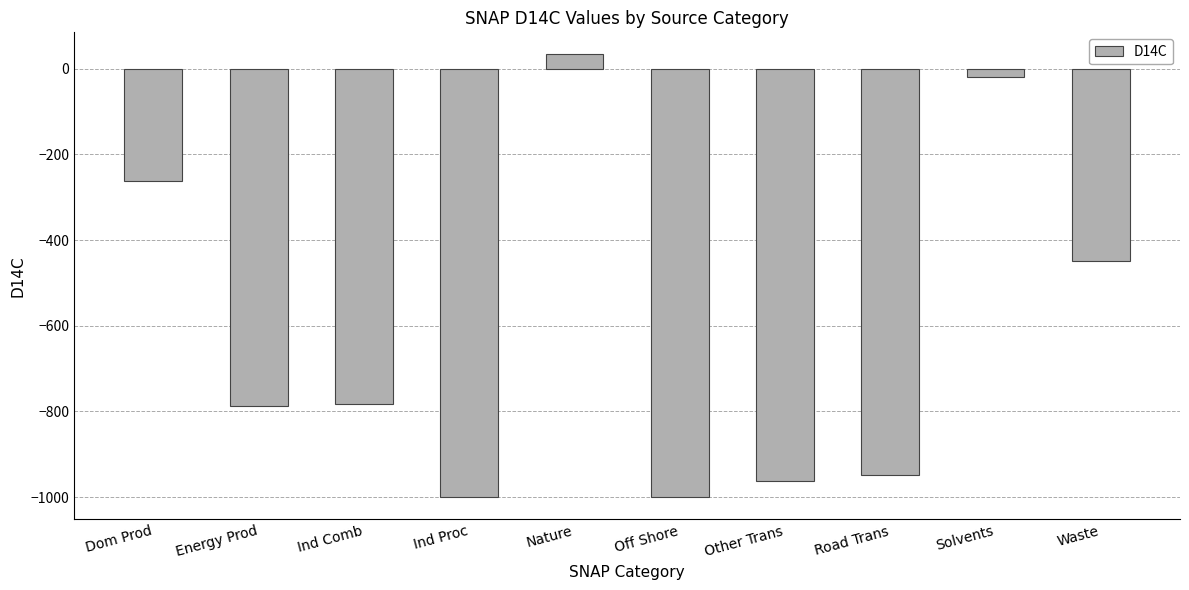

Reading left to right, what are all the values shown in this chart?

-261.5	-787.0	-782.4	-1000.0	33.2	-1000.0	-961.4	-949.0	-19.3	-449.4